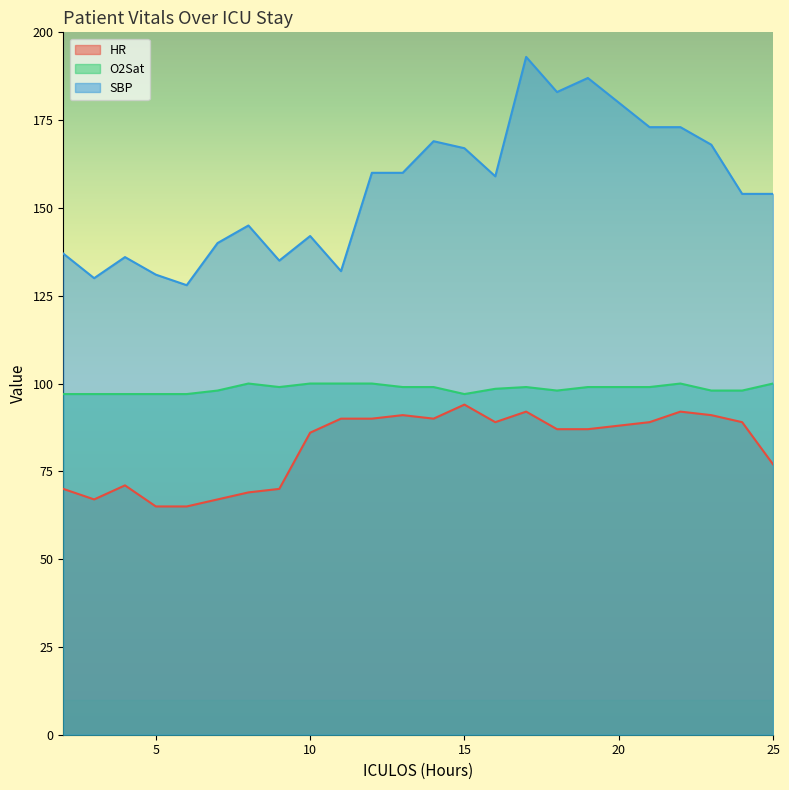

Count the number of categories in the chart.

23